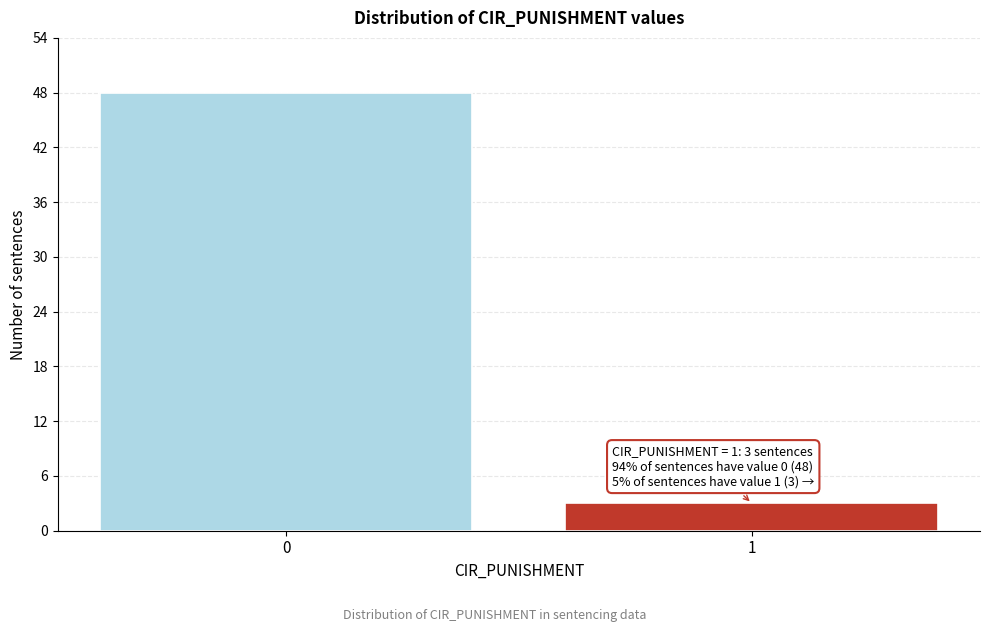

Reading right to left, extract all data points from this chart.

3	48